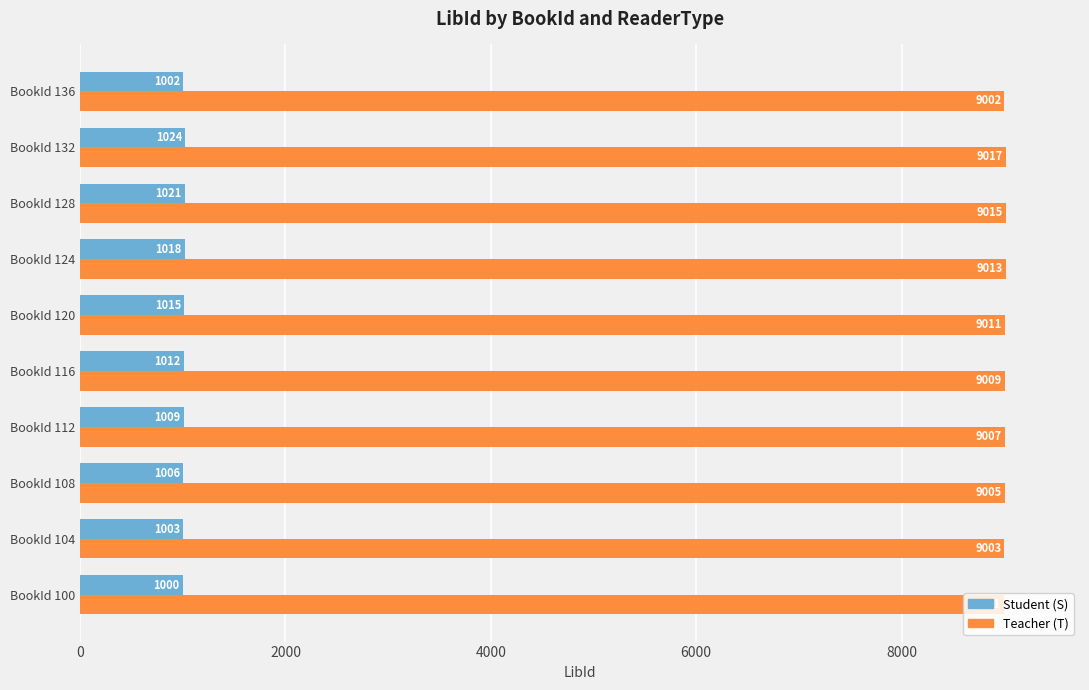

How many values in the Teacher (T) series are below 9009?

5